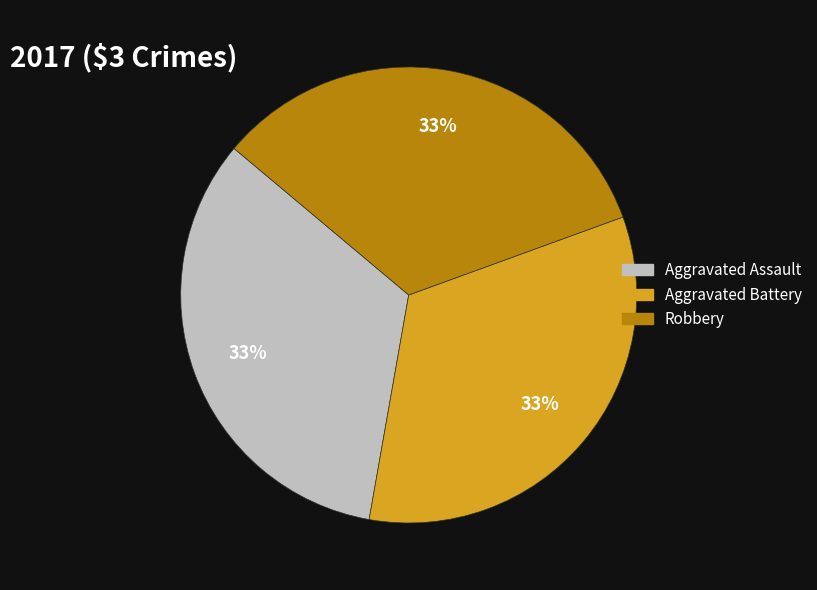

To the nearest percent, what is the average slice percentage?

33%